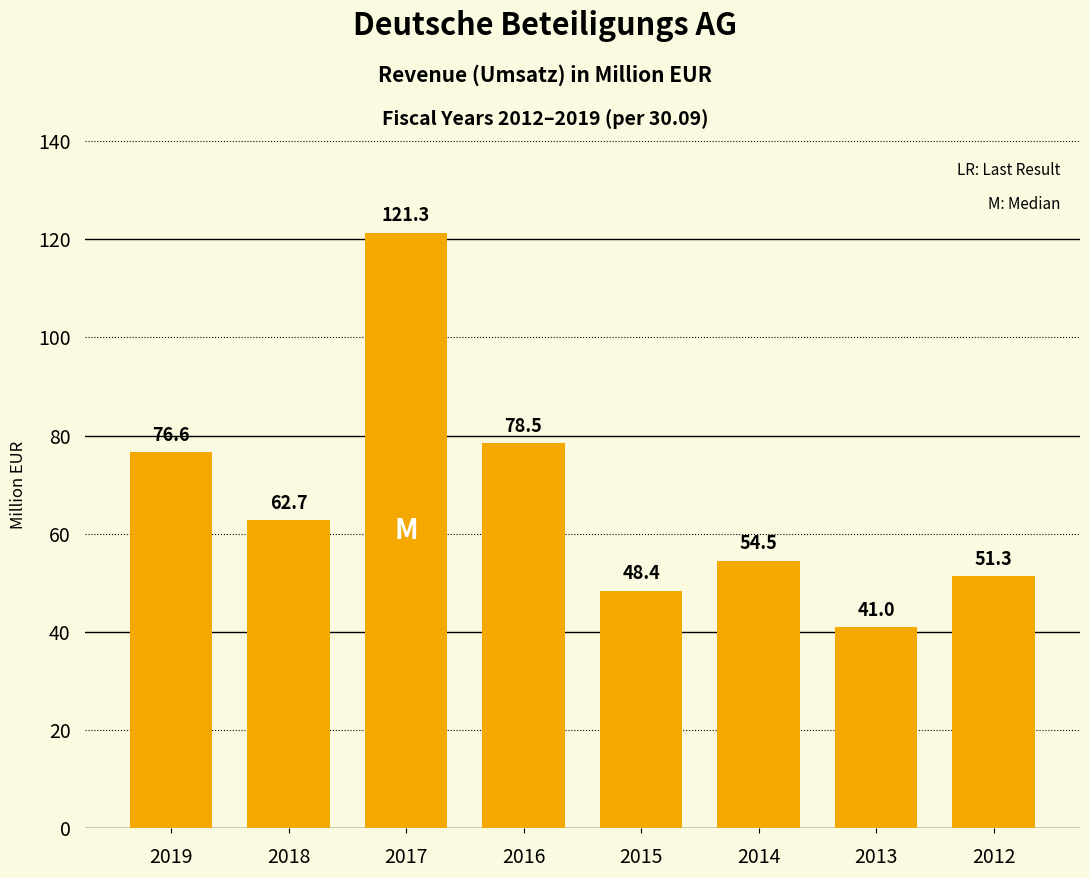

Count the number of categories in the chart.

8